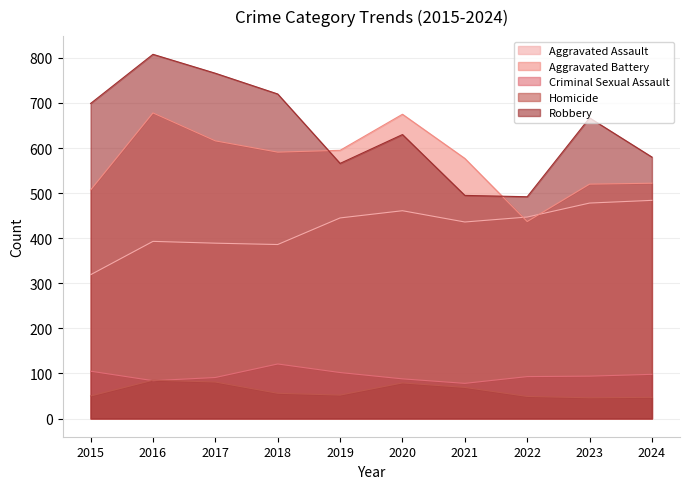

At how many categories does at least one series exceed 548?

9